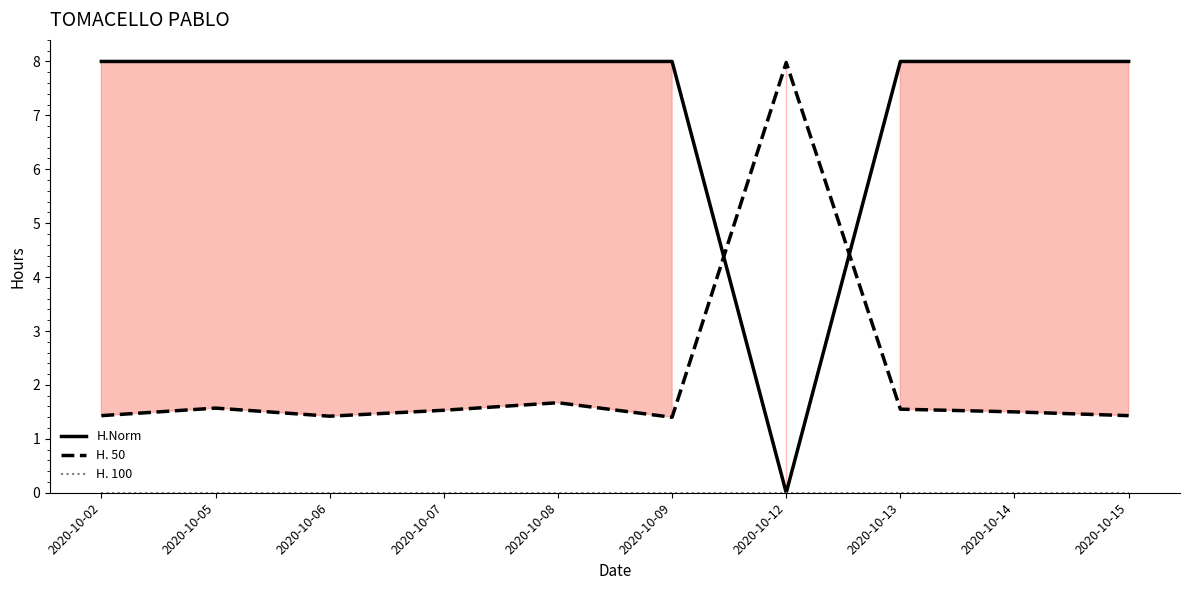

In H. 50, how many points are lower than both neighbors (excluding endpoints)?

2